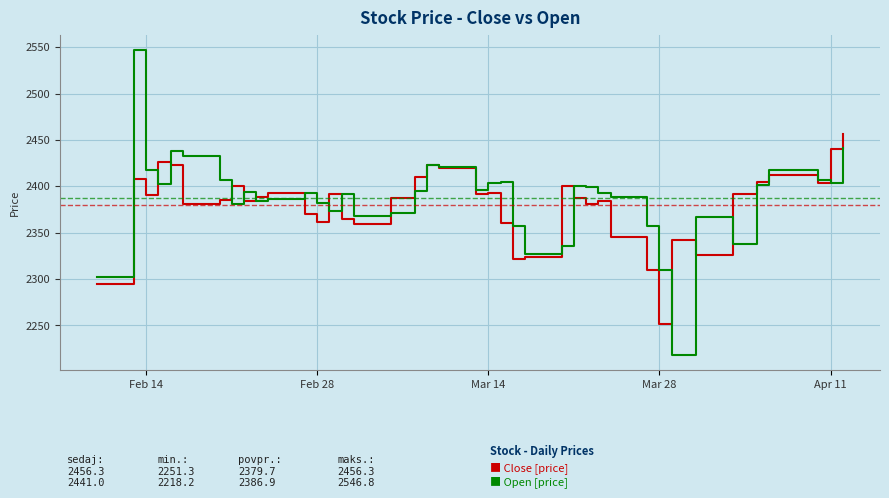

What is the minimum value shown in the chart?

2218.2